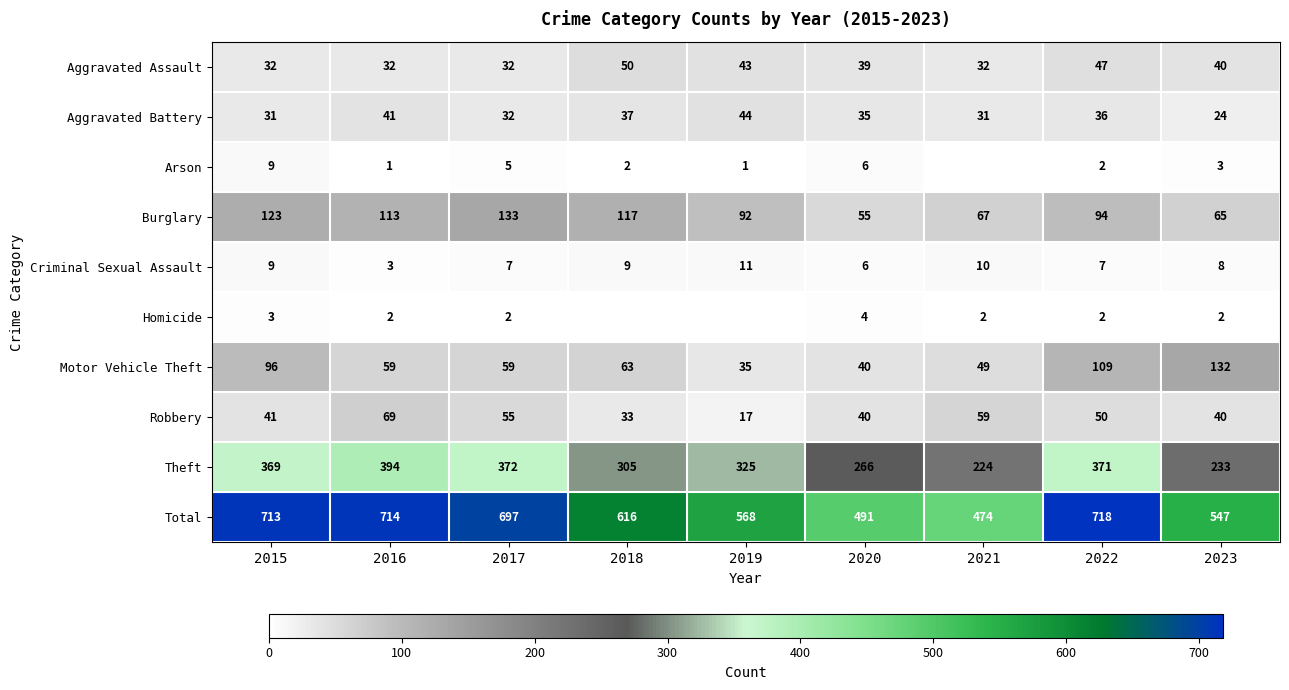

What is the sum of all Burglary values?

859